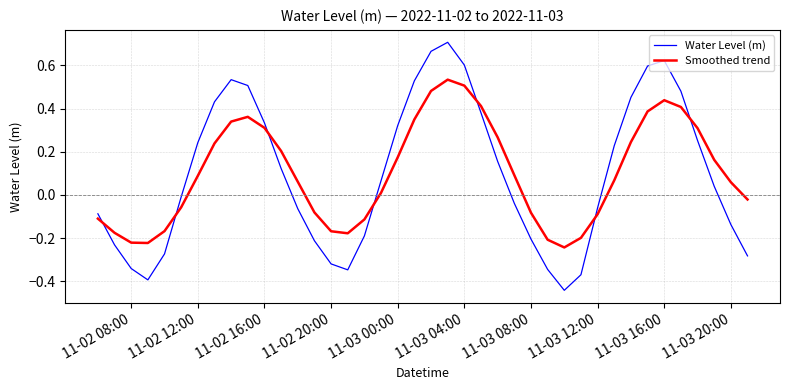

What are all the series names shown in the legend?

Water Level (m), Smoothed trend